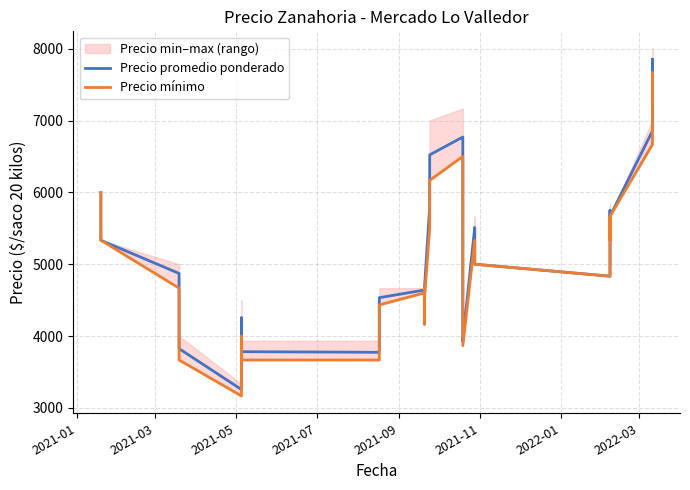

Reading left to right, extract all data points from this chart.

Precio promedio ponderado: 6000.0	5333.3	4871.7	4440.0	4363.0	3824.7	3256.3	3516.7	4086.7	4253.3	3782.7	3773.3	3913.7	4534.3	4640.3	4666.7	4333.3	4166.7	4645.0	5784.3	6521.7	6770.7	4498.0	3927.3	3944.0	5510.7	5344.0	5100.0	5000.0	4833.3	5080.0	5413.3	5746.7	5333.3	5666.7	6854.0	7854.0	7798.3	7611.0	7416.5
Precio mínimo: 6000.0	5333.3	4666.7	4166.7	4000.0	3666.7	3166.7	3333.3	3833.3	4000.0	3666.7	3666.7	3766.7	4433.3	4600.0	4666.7	4333.3	4166.7	4500.0	5500.0	6166.7	6500.0	4366.7	3866.7	3866.7	5333.3	5166.7	5000.0	5000.0	4833.3	5000.0	5333.3	5666.7	5333.3	5666.7	6666.7	7666.7	7500.0	7500.0	7250.0